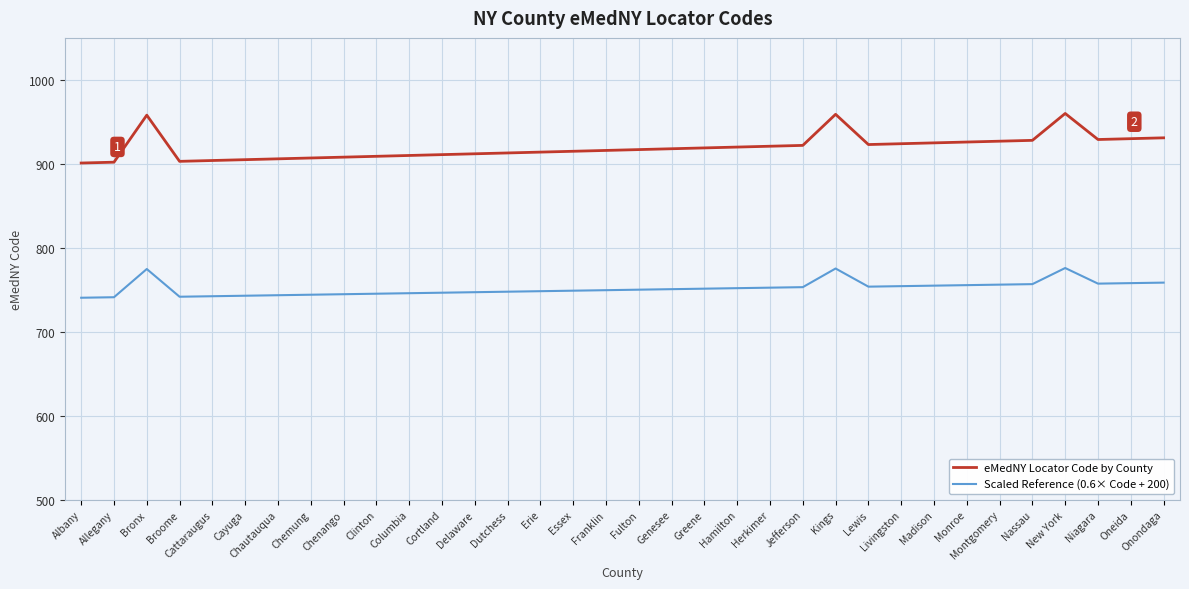

What is the difference between the Scaled Reference (0.6× Code + 200) values at Broome and Montgomery?

14.4